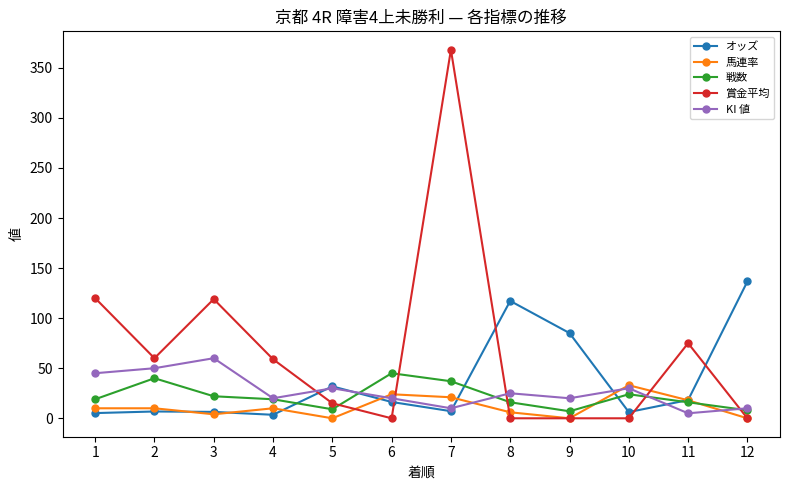

Count the number of data series in this chart.

5